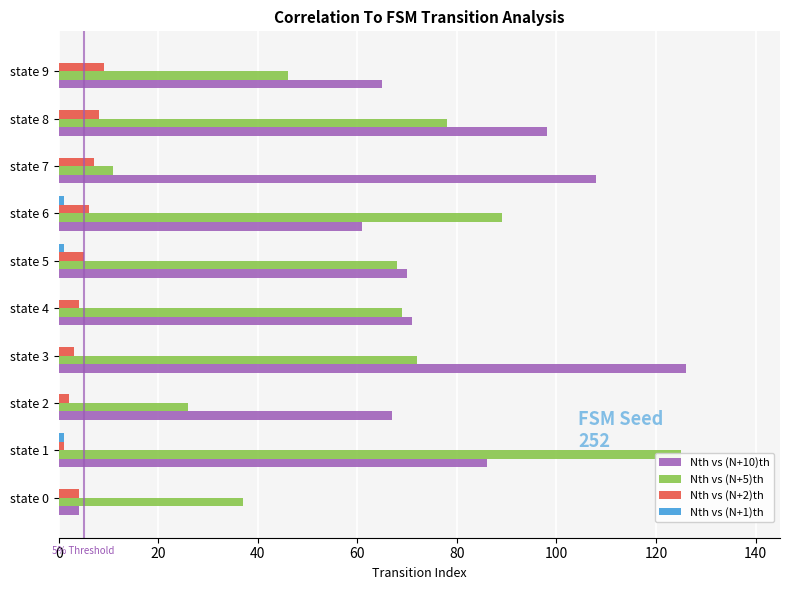

Which series changed the most between state 0 and state 2?

Nth vs (N+10)th